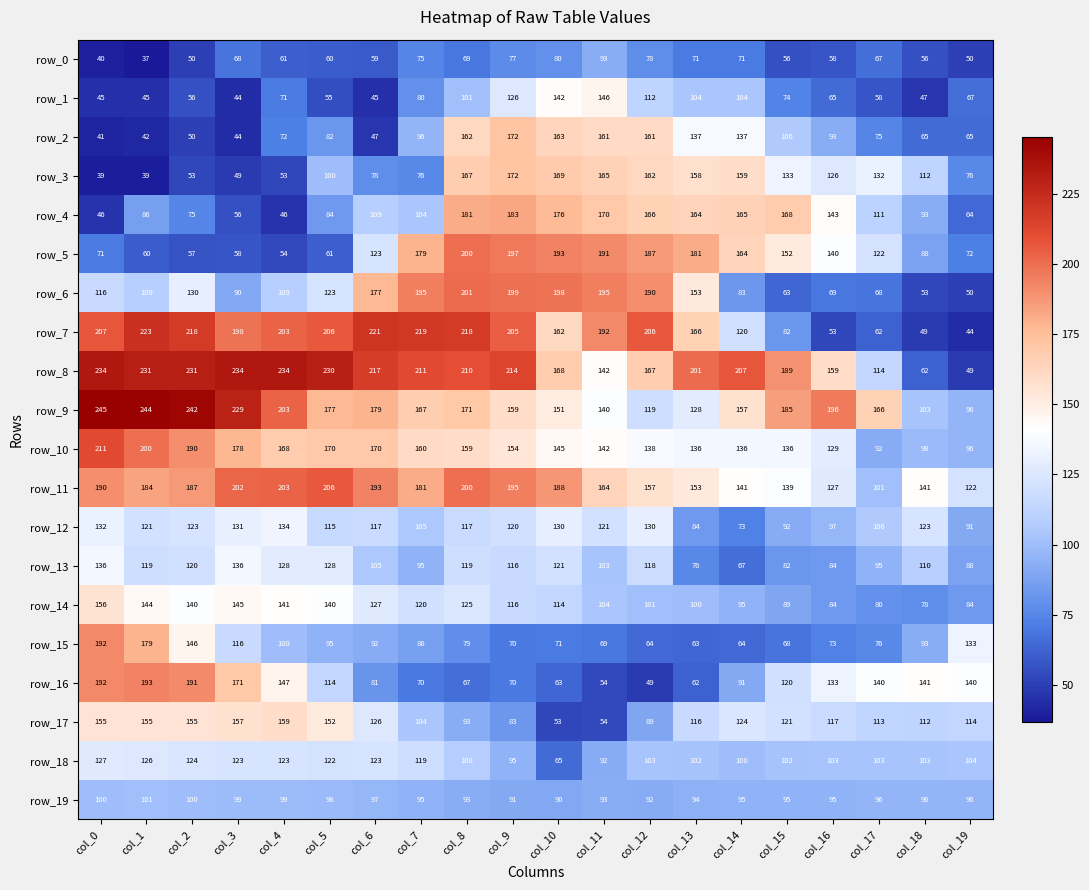

What is the sum of the row_11 values at col_11 and col_19?

286